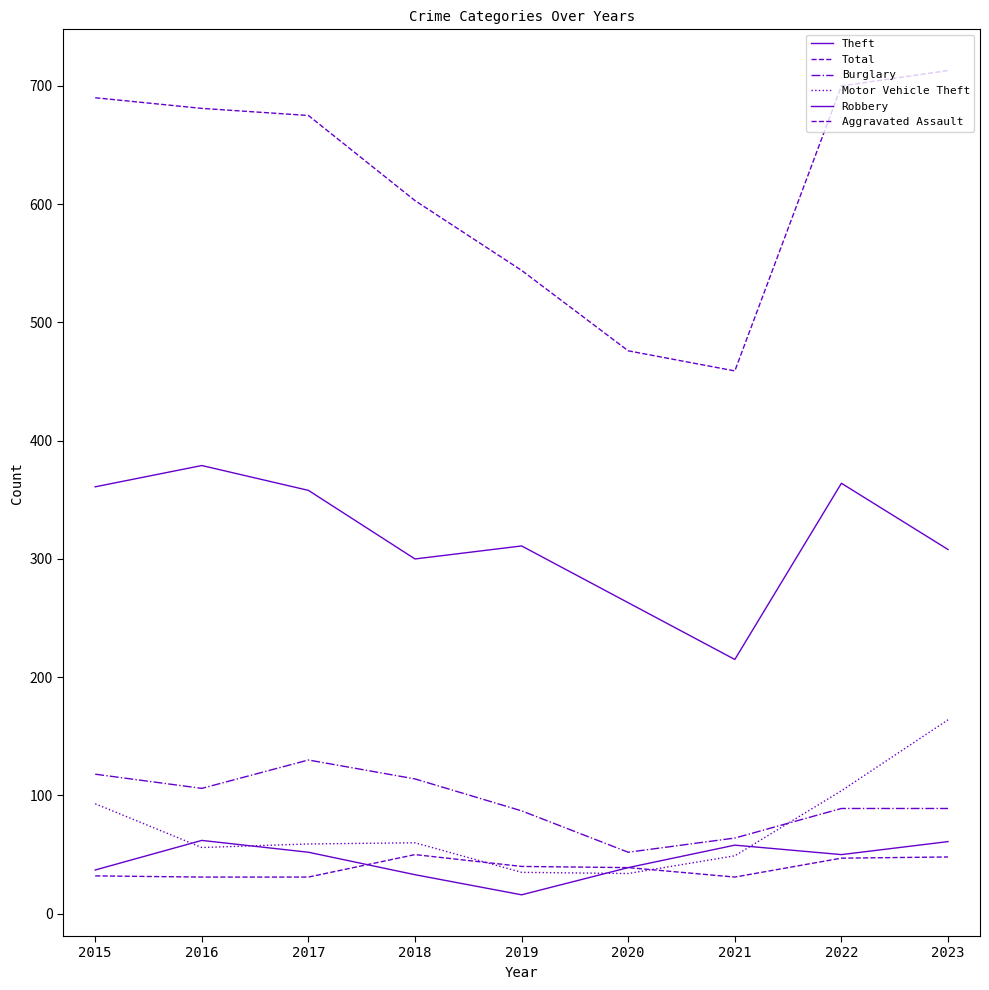

Does the chart have visible grid lines?

No